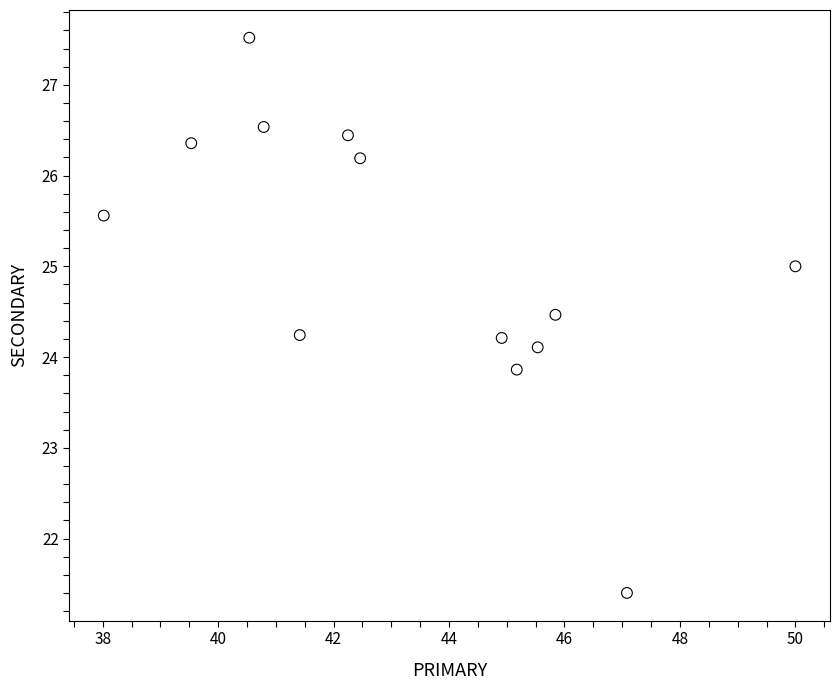

What is the range of X values (max minus min)?

12.0